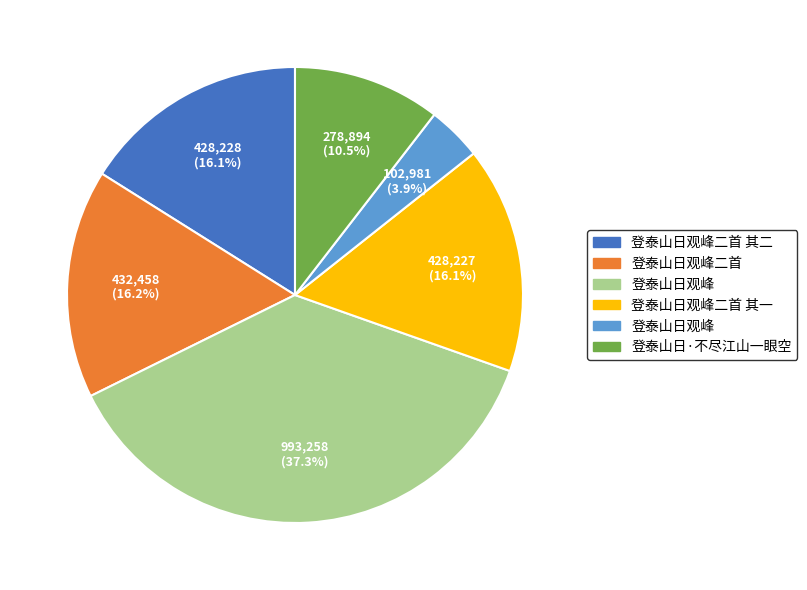

Is there any slice that represents more than half of the pie?

No